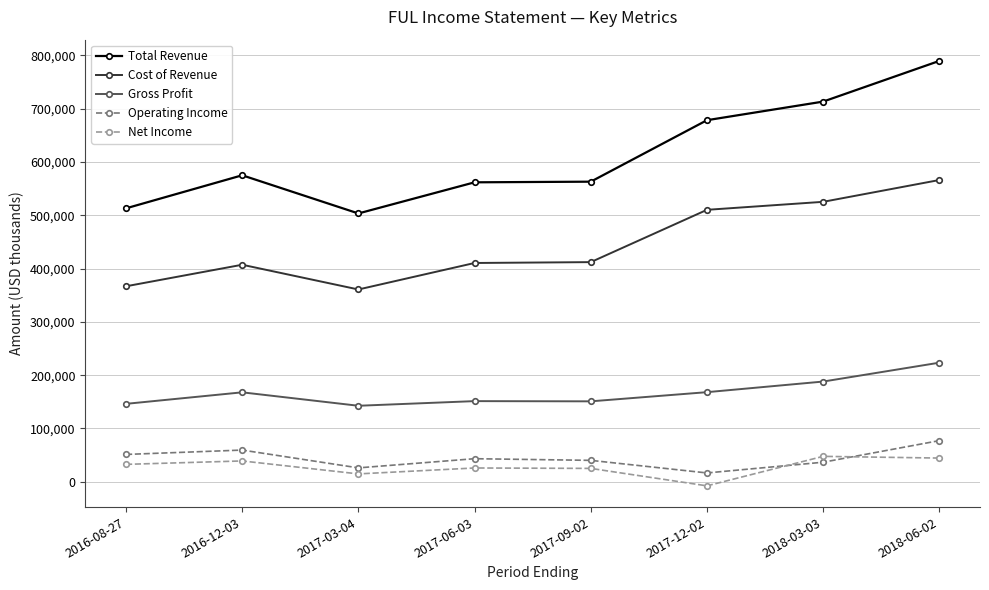

At which label does Total Revenue reach its minimum?

2017-03-04